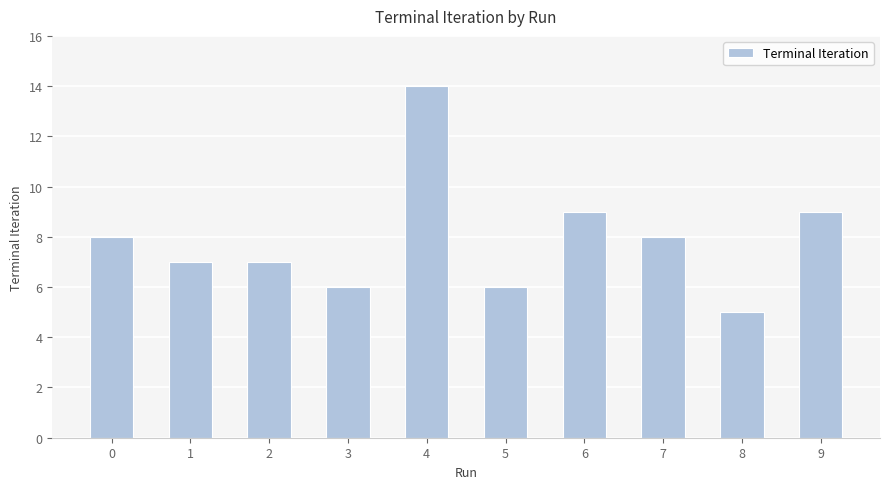

Which has a higher value, 6 or 7?

6